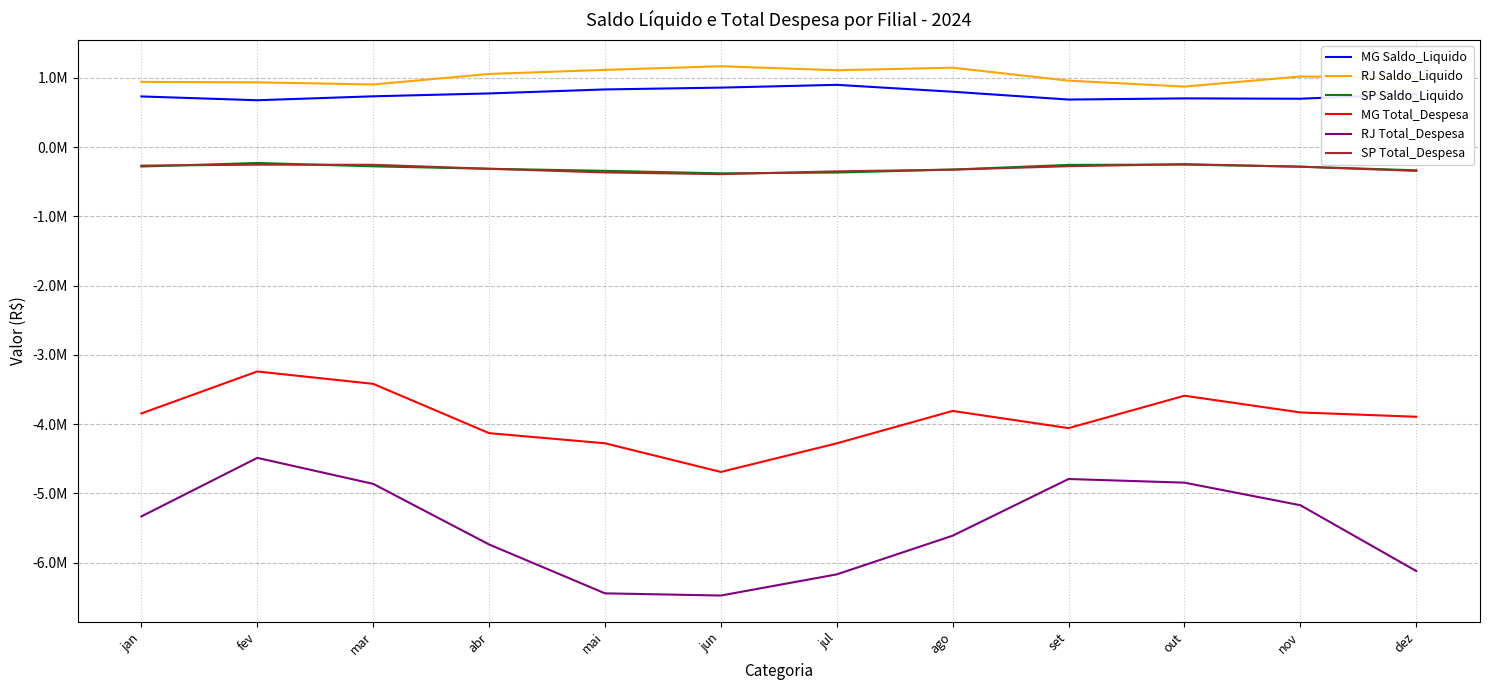

Reading right to left, what are all the values shown in this chart?

MG Saldo_Liquido: dez=767476	nov=698047	out=703091	set=686143	ago=798980	jul=898643	jun=858534	mai=832298	abr=774681	mar=733082	fev=676403	jan=731129
RJ Saldo_Liquido: dez=1005905	nov=1019028	out=873569	set=959001	ago=1145944	jul=1109380	jun=1166797	mai=1114743	abr=1055577	mar=903962	fev=934816	jan=941285
SP Saldo_Liquido: dez=-334865	nov=-282645	out=-252060	set=-257252	ago=-324316	jul=-367225	jun=-378924	mai=-342854	abr=-313029	mar=-277682	fev=-229114	jan=-280348
MG Total_Despesa: dez=-3892498	nov=-3830053	out=-3588707	set=-4056488	ago=-3808399	jul=-4276096	jun=-4689012	mai=-4275215	abr=-4128883	mar=-3417358	fev=-3238643	jan=-3844166
RJ Total_Despesa: dez=-6119117	nov=-5169131	out=-4843640	set=-4790811	ago=-5609198	jul=-6167475	jun=-6472869	mai=-6441258	abr=-5735729	mar=-4861076	fev=-4485728	jan=-5330715
SP Total_Despesa: dez=-343668	nov=-283117	out=-246803	set=-276047	ago=-325447	jul=-349961	jun=-390577	mai=-366166	abr=-313029	mar=-255294	fev=-253802	jan=-267470